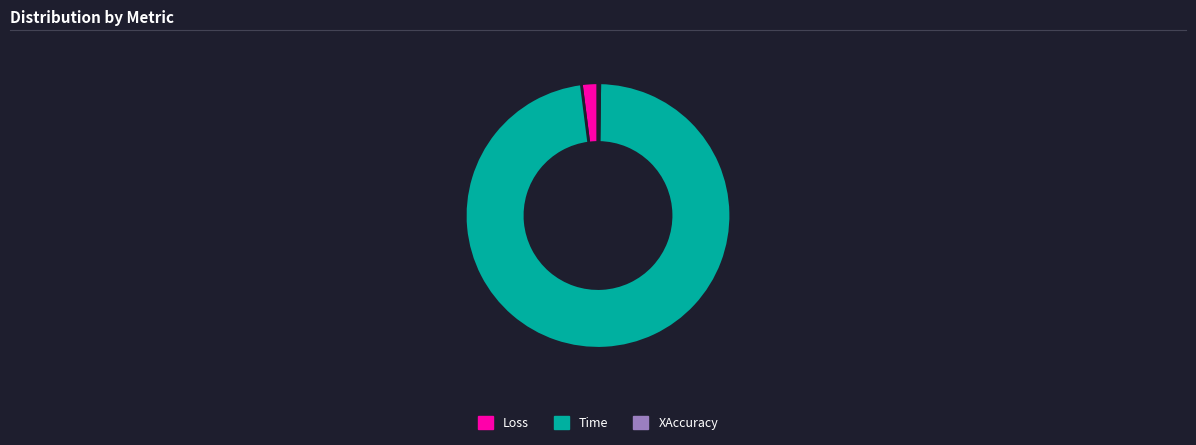

What is the largest slice in the pie chart?

Time